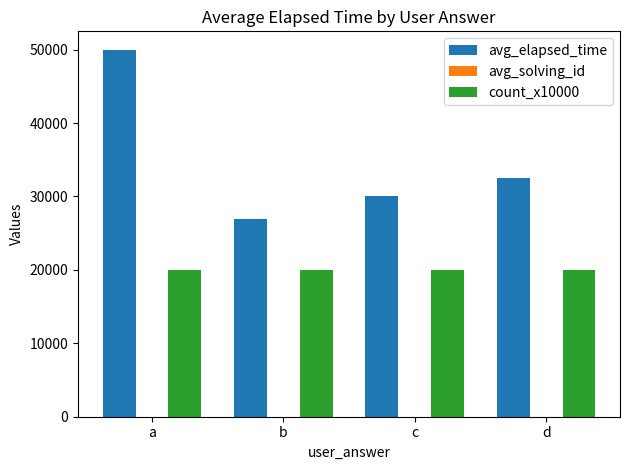

How many groups of bars are there?

4